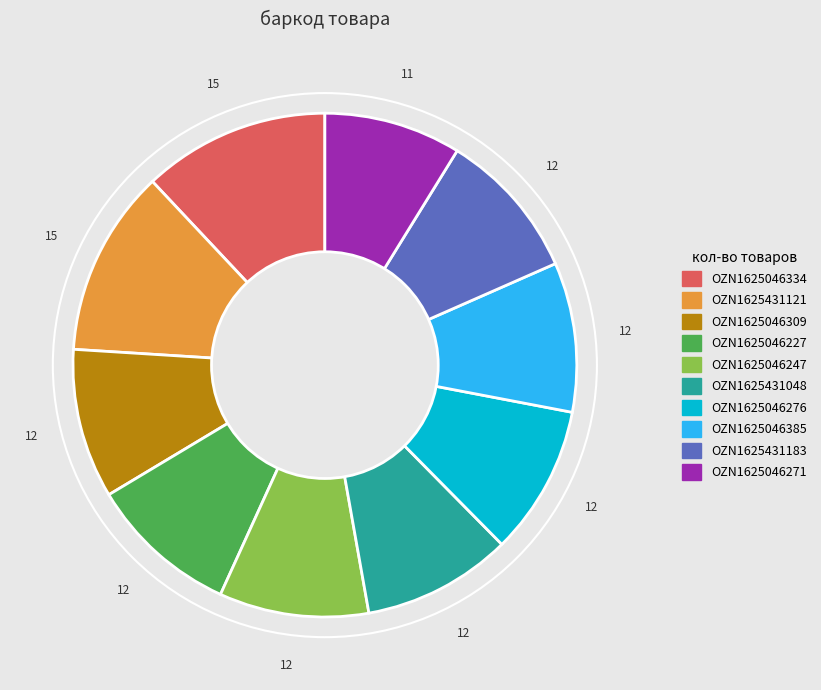

Is the sum of OZN1625431183 and OZN1625046227 greater than half?

No